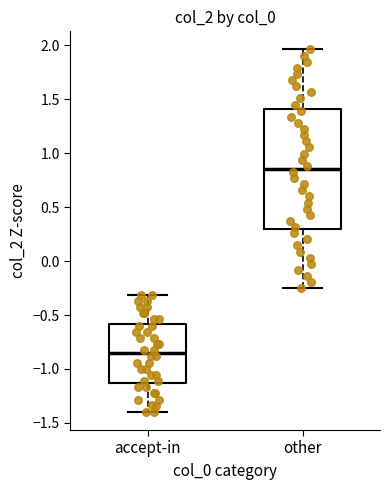

Reading left to right, transcribe this box plot: for each box, give where its median line is, the range the box spans, and where its two whiskers end, as read against the y-axis. The values are not printed on the chart, so give them approximately, as read against the axis.

accept-in: median -0.85, box -1.15 to -0.60, whiskers -1.40 to -0.30
other: median 0.85, box 0.30 to 1.40, whiskers -0.25 to 1.95